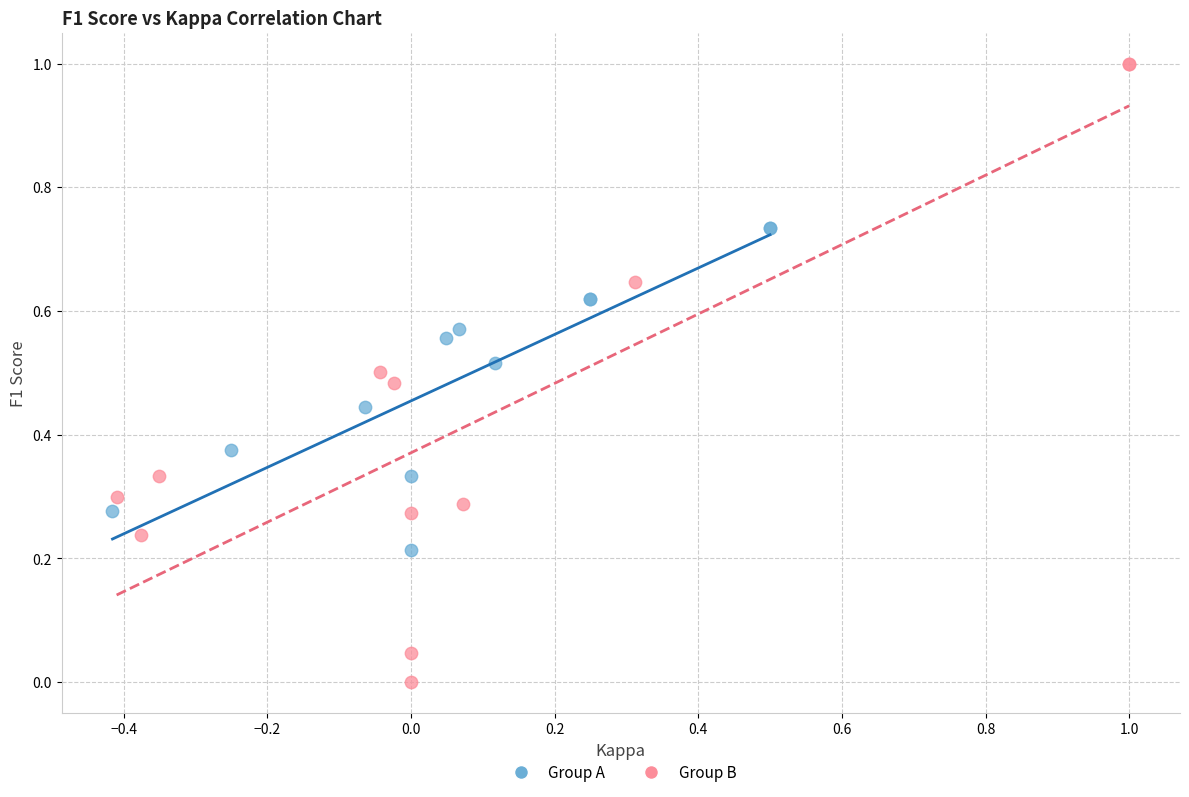

Which series contains the highest Y value?

Group B